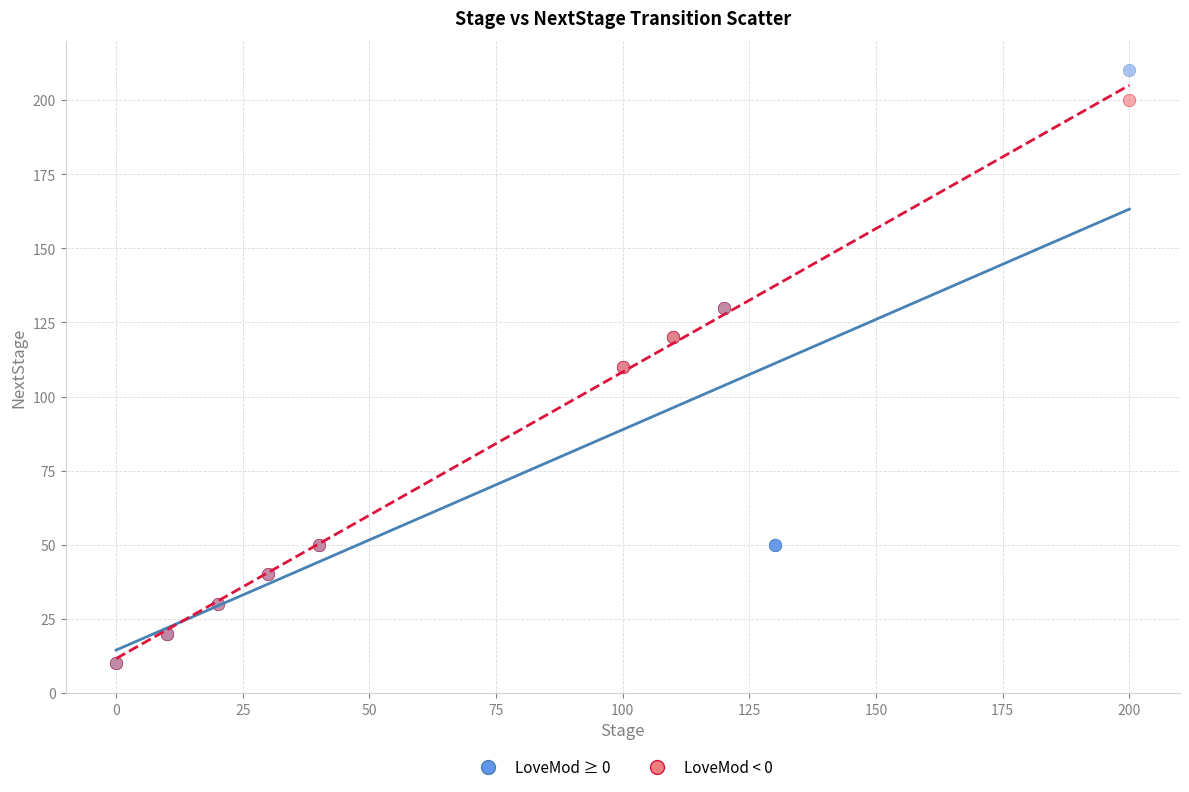

Which series has the largest Y range (max minus min)?

LoveMod ≥ 0